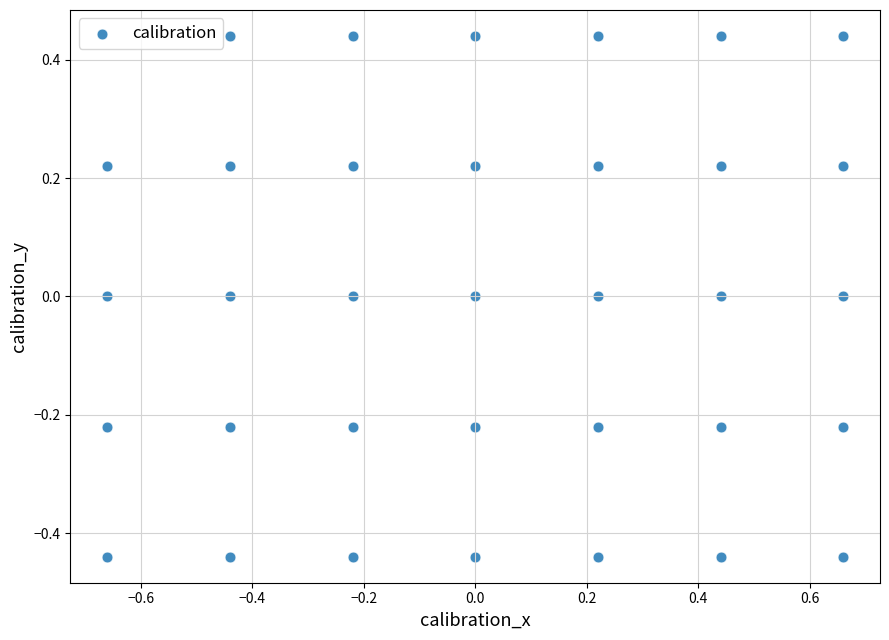

What is the range of Y values (max minus min)?

0.9